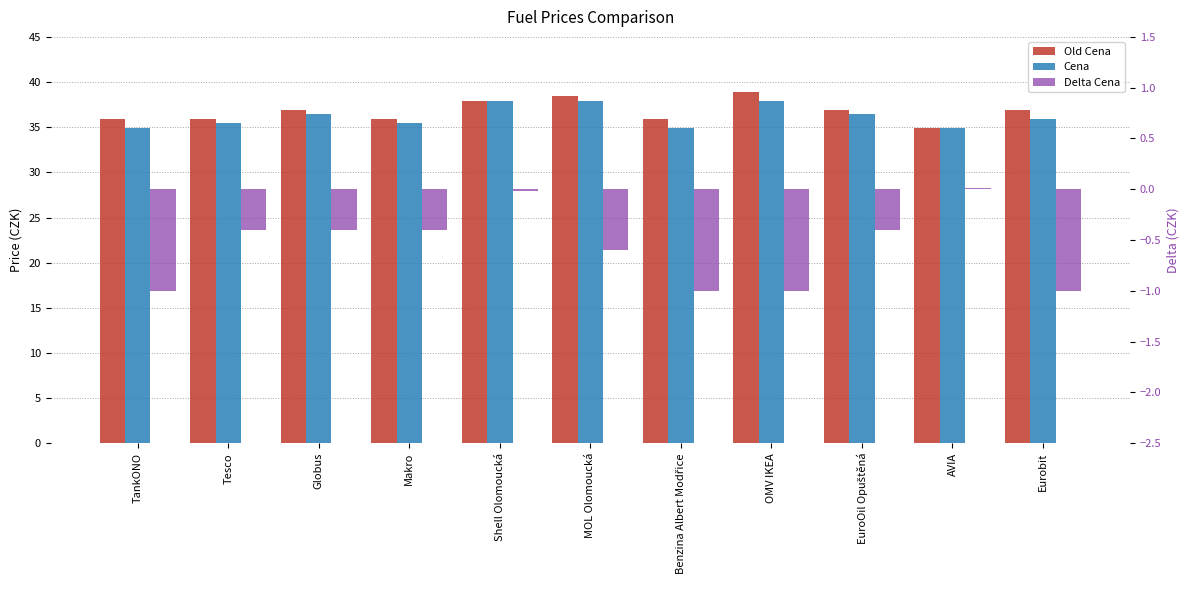

At which label does Delta Cena first exceed 0?

AVIA